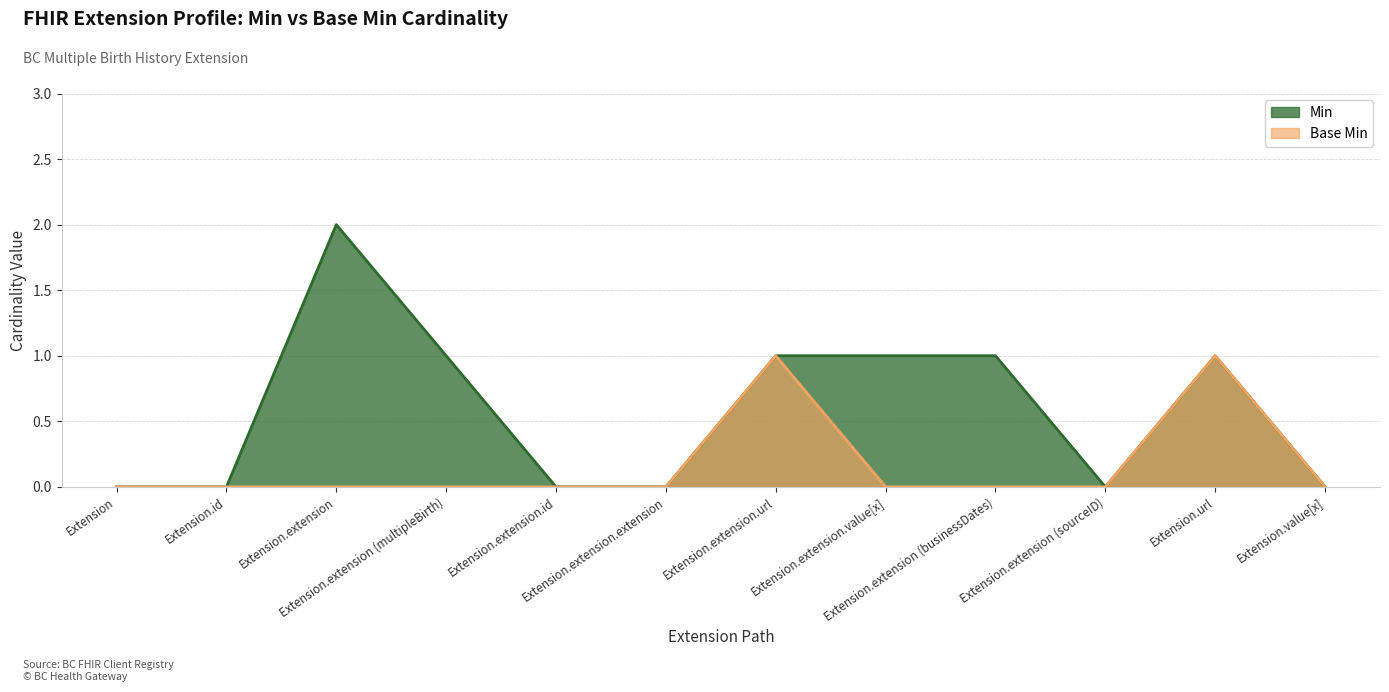

Rank the series by their average value, from highest to lowest.

Min, Base Min